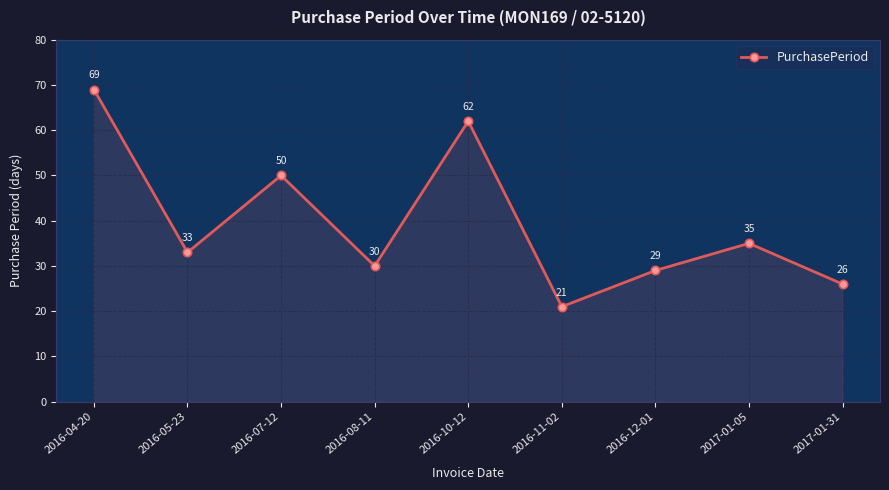

Does the chart display data point markers on the line(s)?

Yes